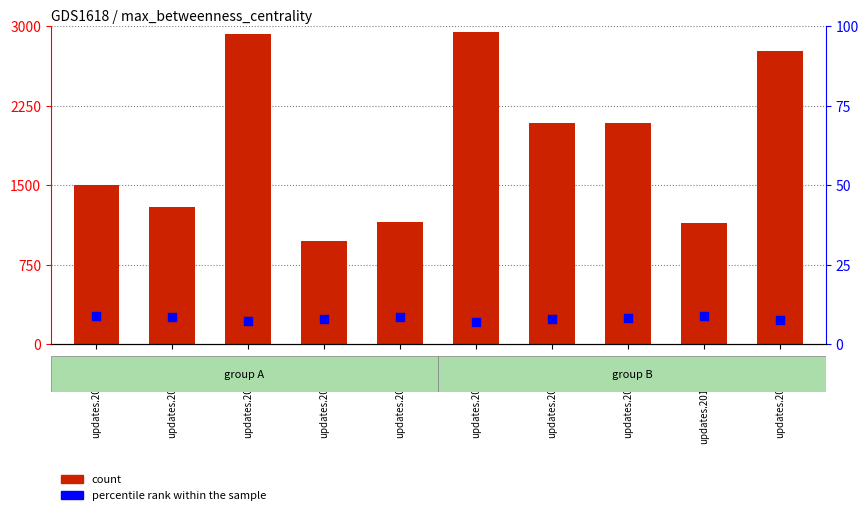

Which series reaches the minimum Y coordinate?

percentile rank within the sample